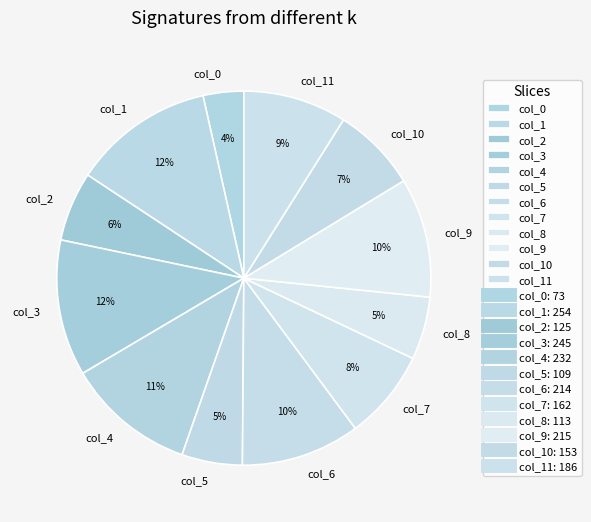

To the nearest percent, what is the average slice percentage?

8%